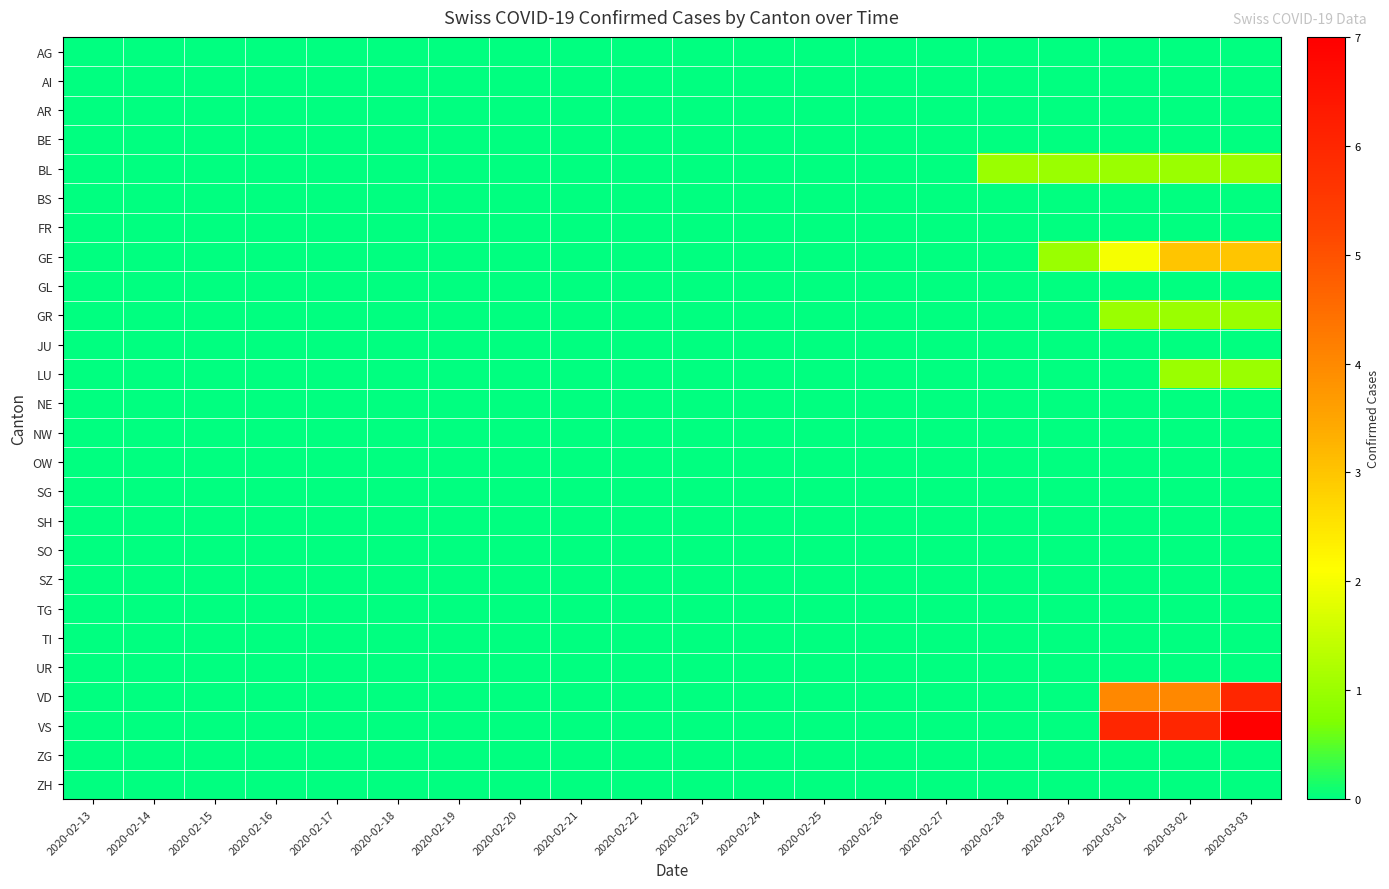

At 2020-02-15, list the series in order from largest to smallest.

AG, AI, AR, BE, BL, BS, FR, GE, GL, GR, JU, LU, NE, NW, OW, SG, SH, SO, SZ, TG, TI, UR, VD, VS, ZG, ZH